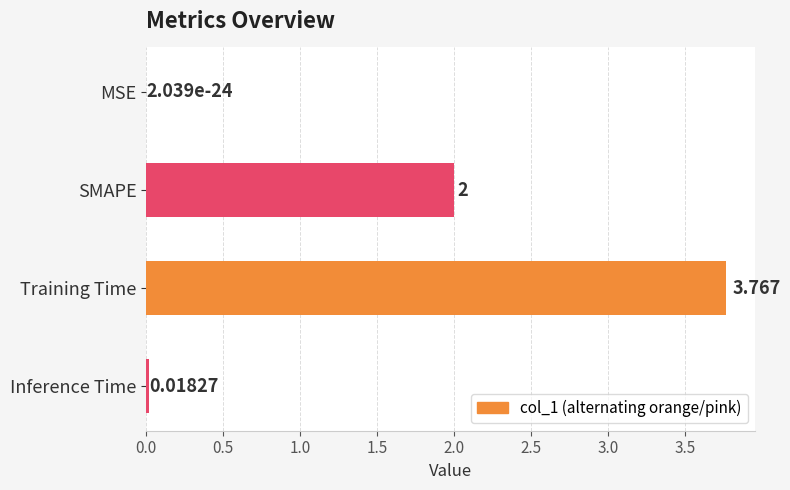

Count the number of data series in this chart.

1